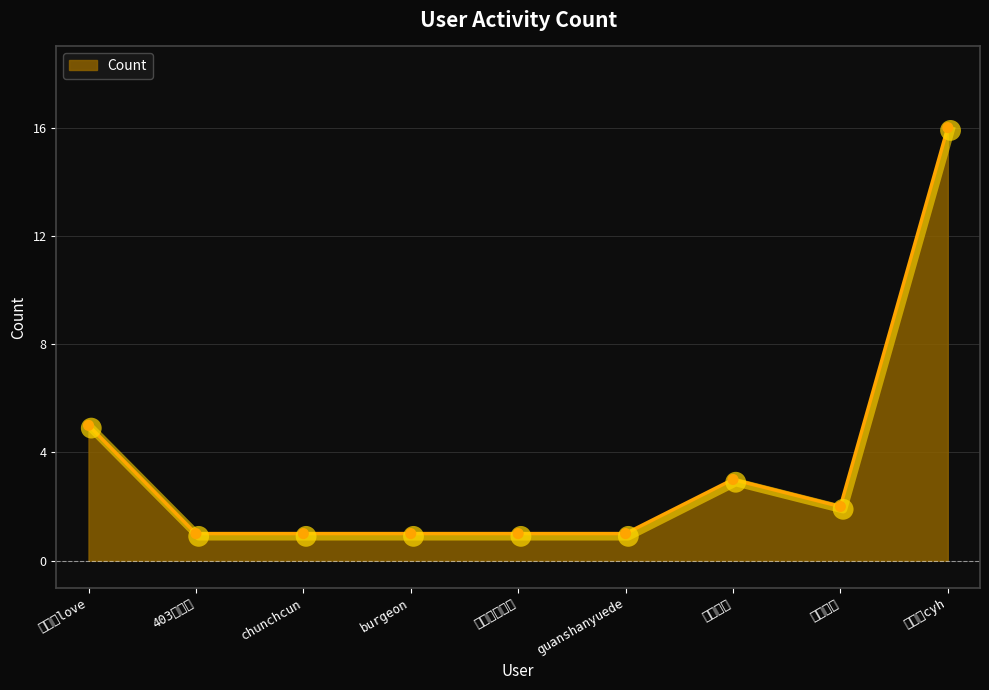

What is the sum of the values at 403球给力 and 百科商人?

3